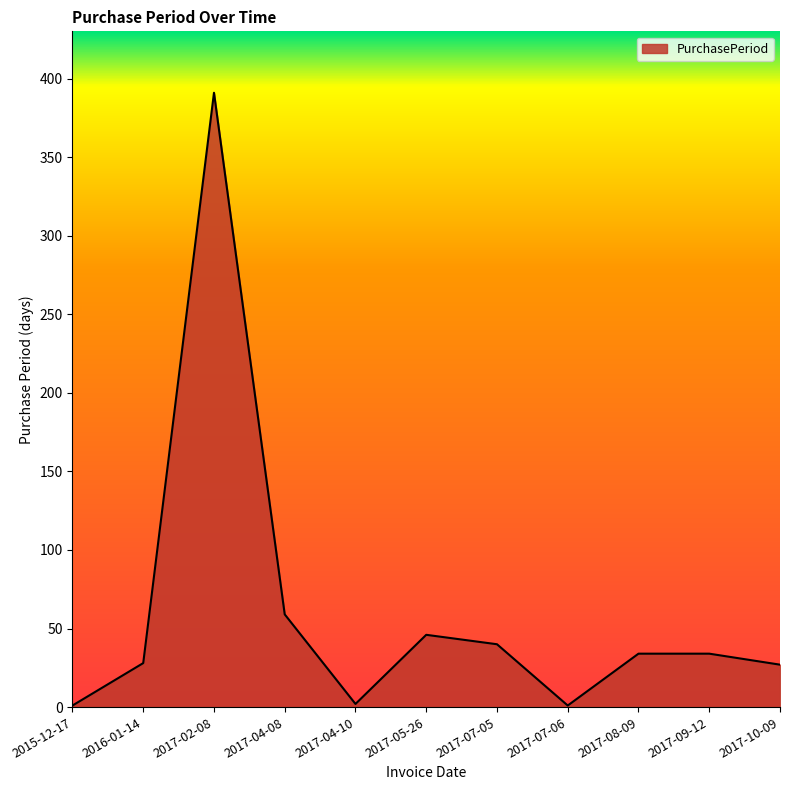

The chart shows a value of 391 at 2017-02-08. True or false?

True